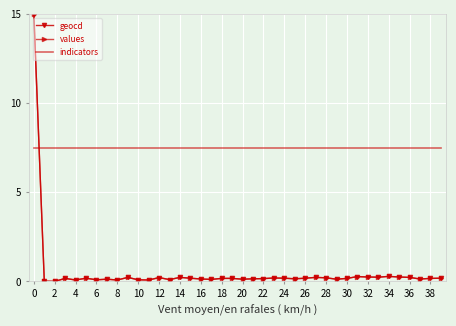

How many intersections are there between geocd and indicators?

1